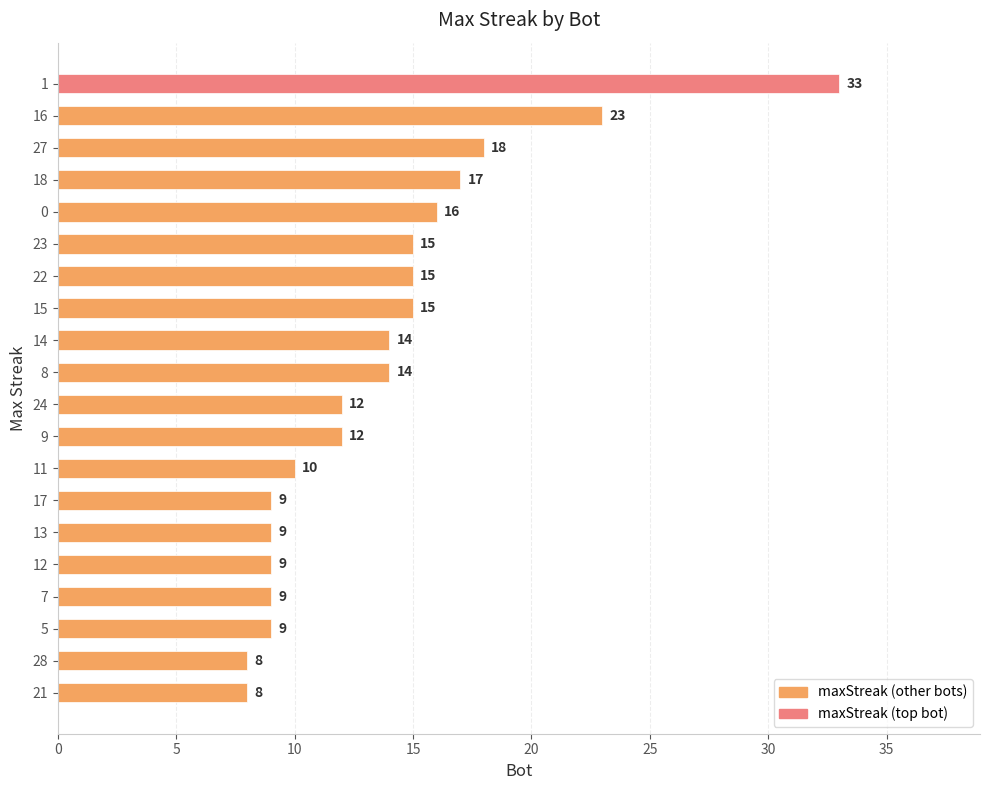

Read the value at 12, to the nearest 5.

10